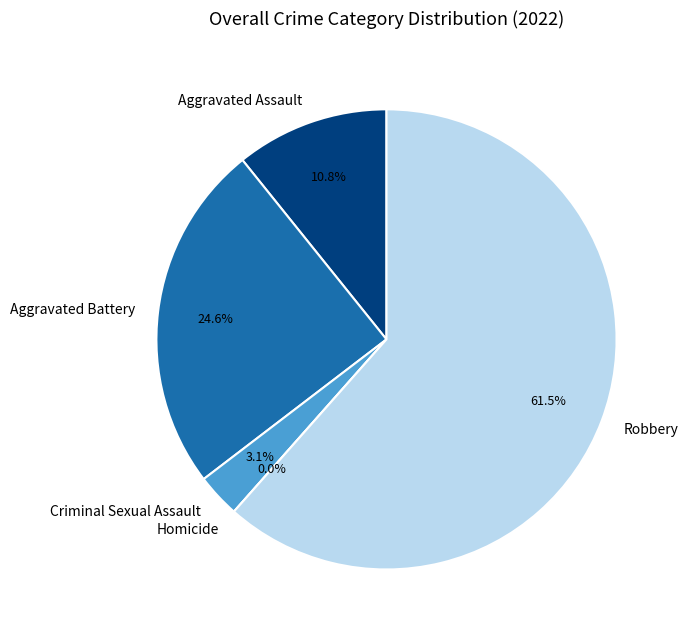

What is the smallest slice in the pie chart?

Homicide